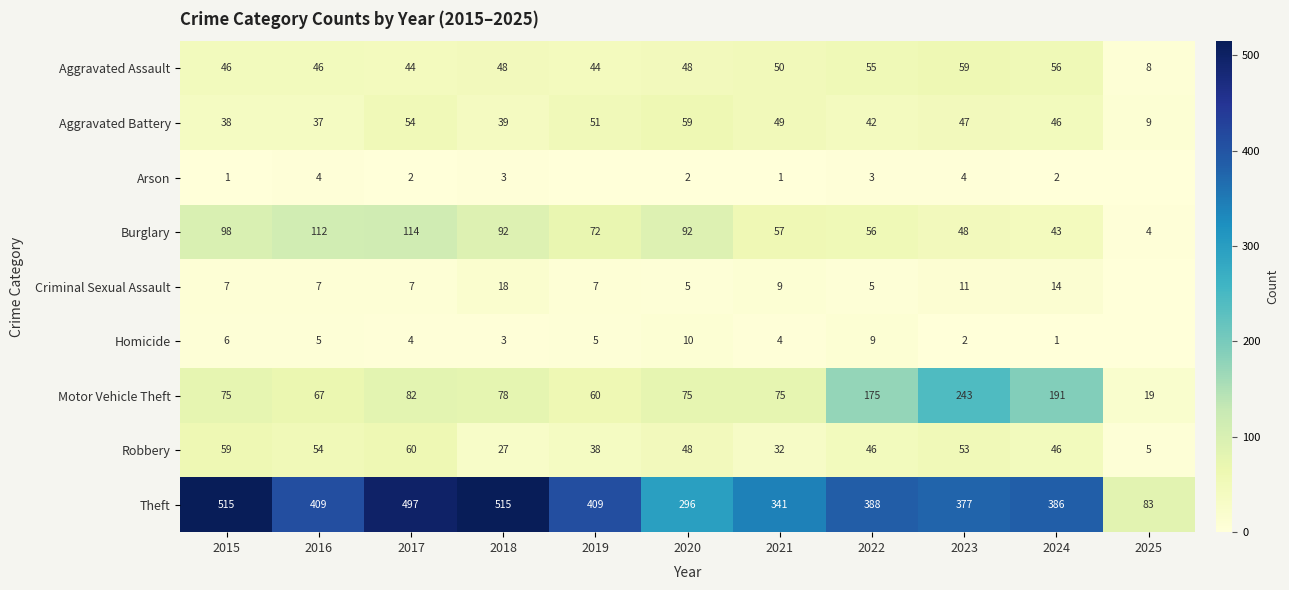

What is the minimum value for Aggravated Assault?

8